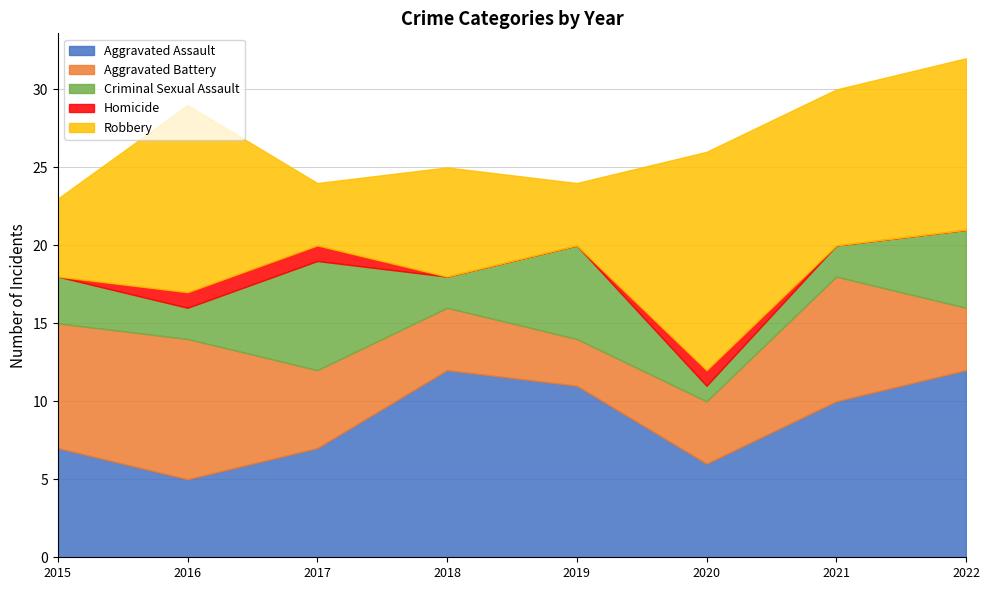

List the series in order of their peak value, lowest first.

Homicide, Criminal Sexual Assault, Aggravated Battery, Aggravated Assault, Robbery